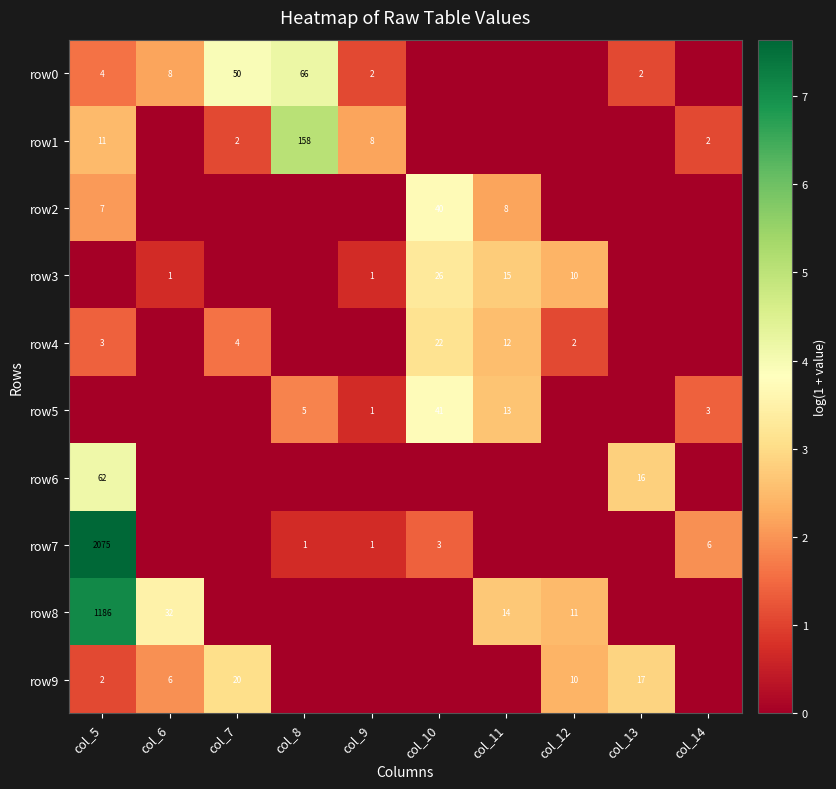

Is it true that row7 equals 0 at col_8?

False